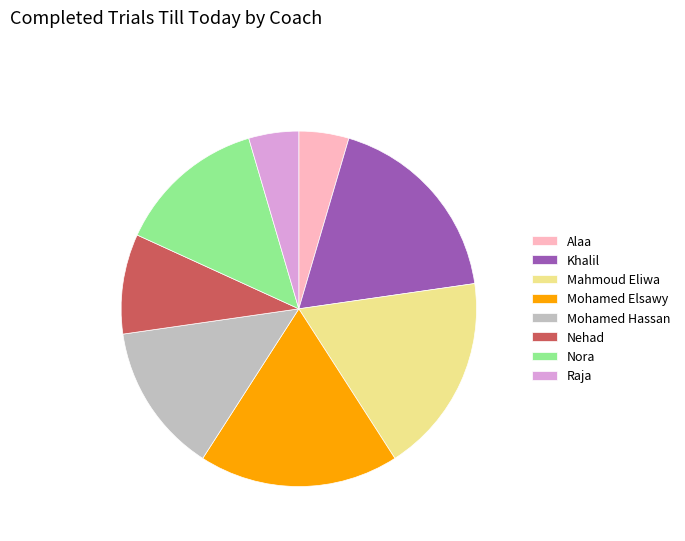

Is the sum of Alaa and Mohamed Hassan greater than half?

No